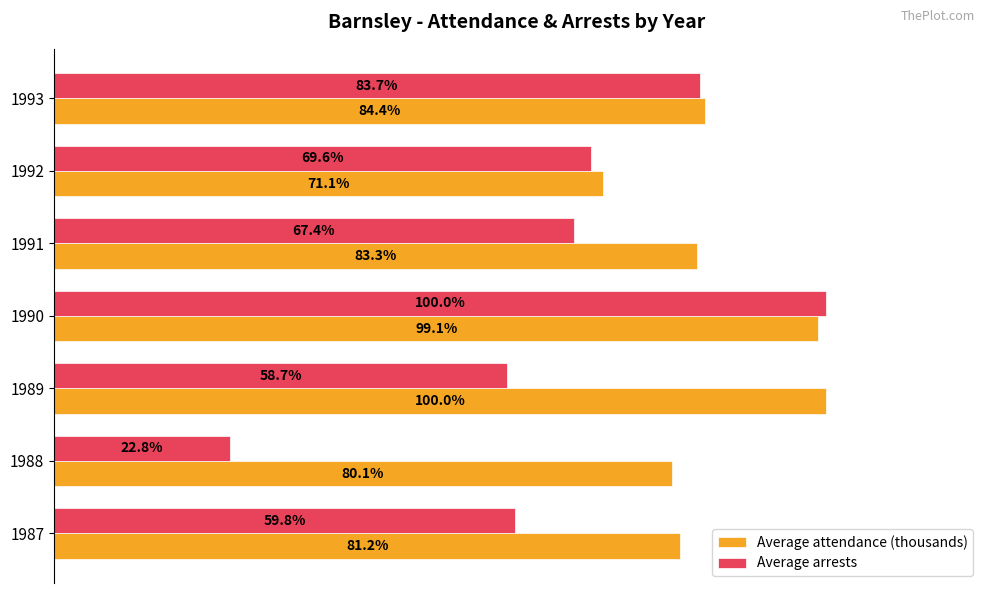

At 1989, list the series in order from smallest to largest.

Average arrests, Average attendance (thousands)